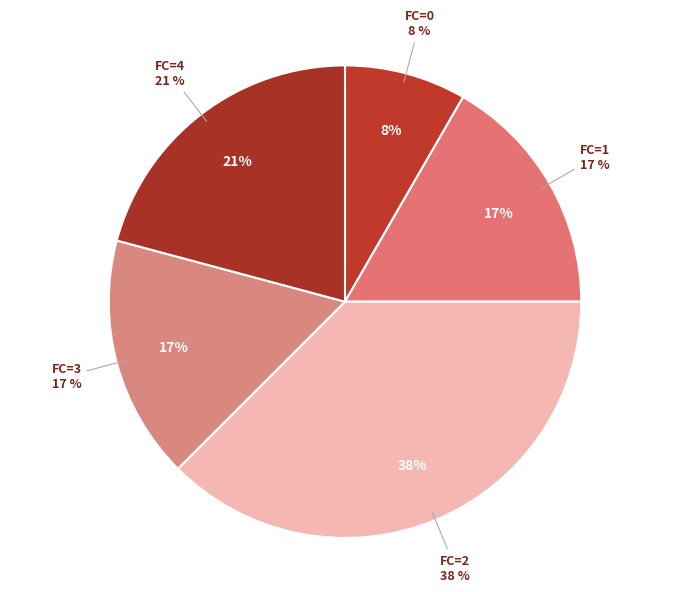

Is there a majority slice in this chart?

No